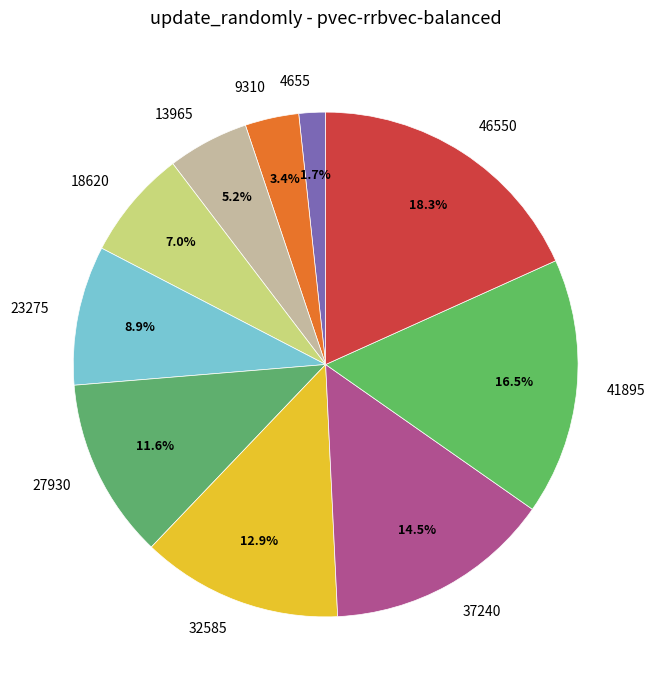

What is the ratio of the value at 37240 to the value at 13965?

2.8